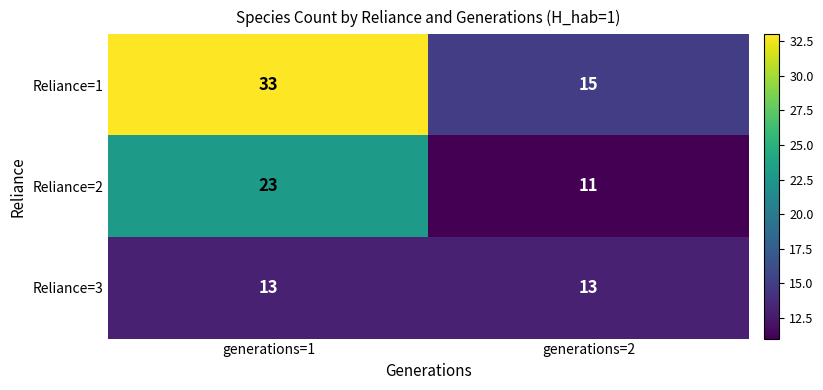

What is the greatest value displayed?

33